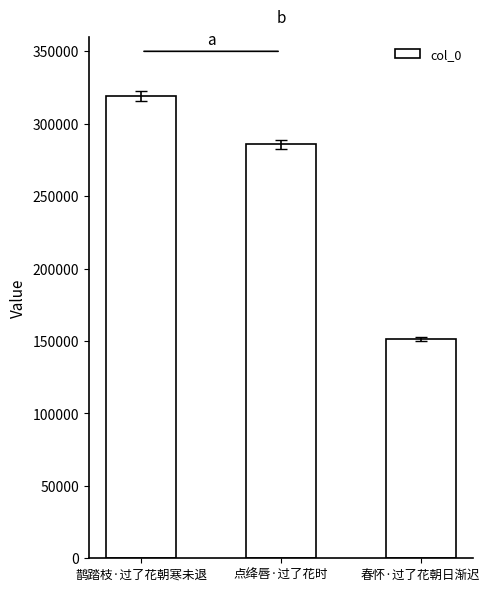

Are the bars horizontal?

No